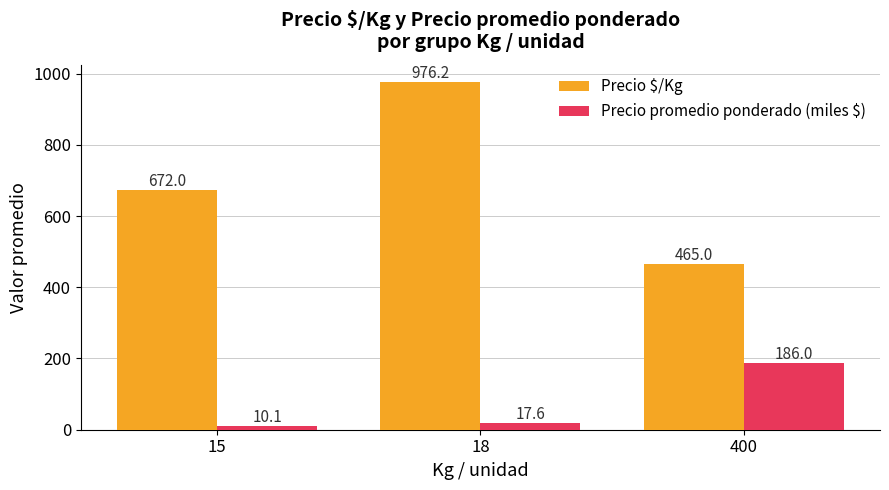

What is the difference between the Precio $/Kg values at 18 and 400?

511.2